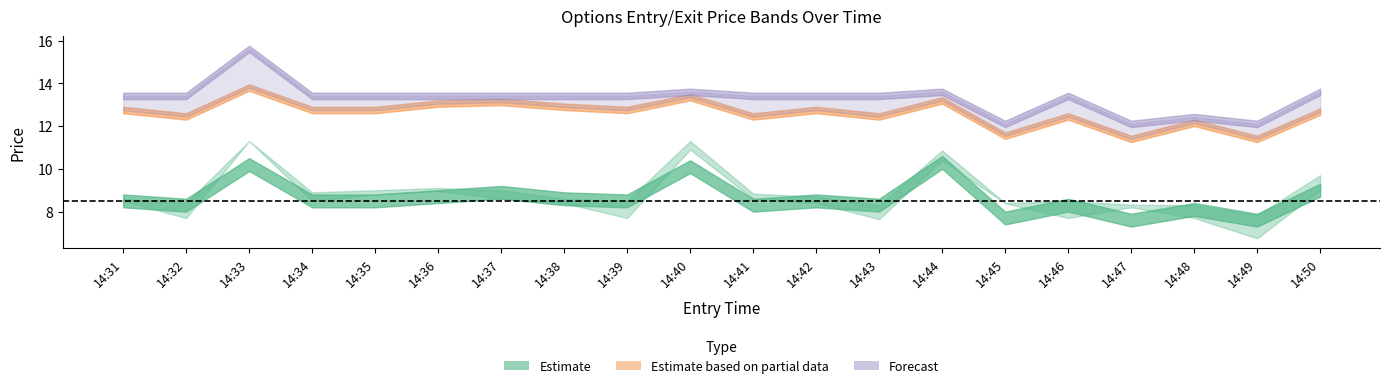

The entry_bid series shows 8.3 at 14:41. True or false?

True